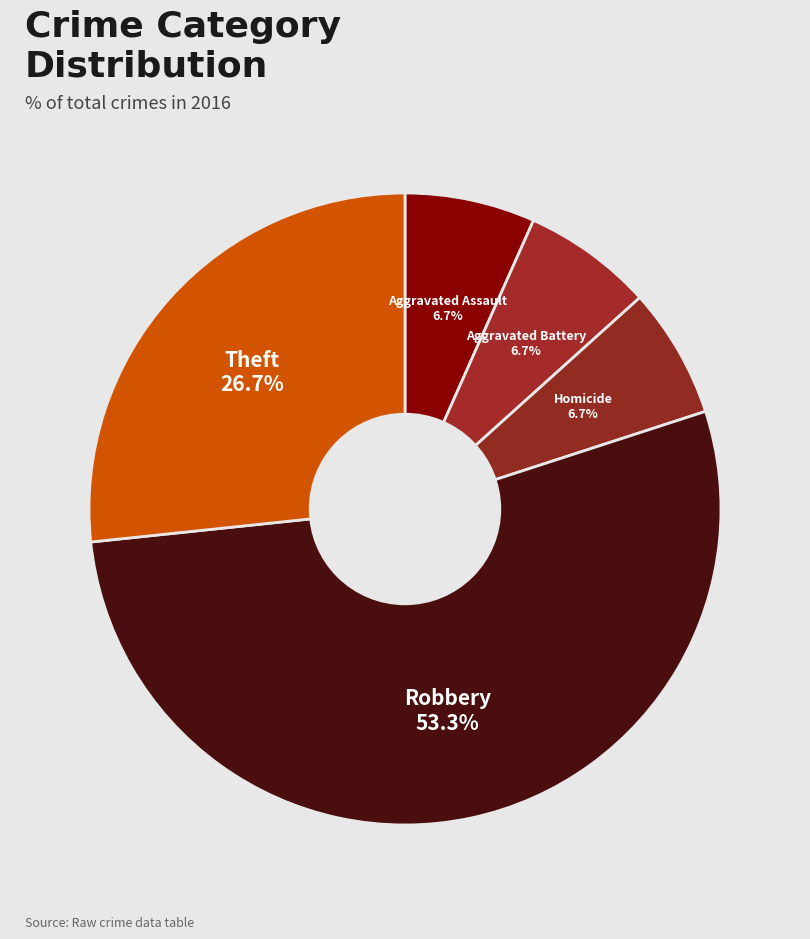

Do Aggravated Assault and Theft together represent more than half of the pie?

No